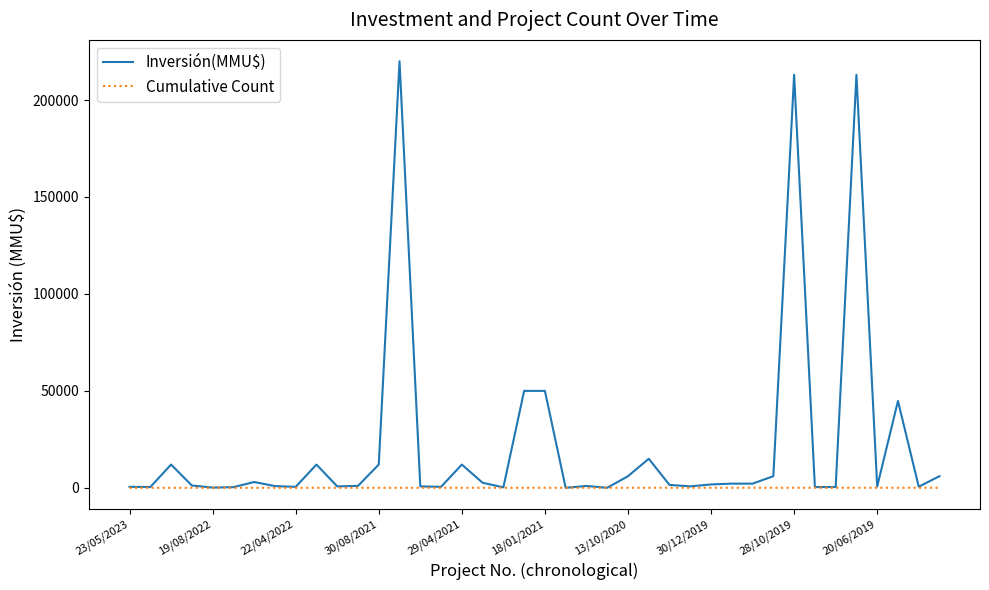

Which series has the largest range (max minus min)?

Inversión(MMU$)